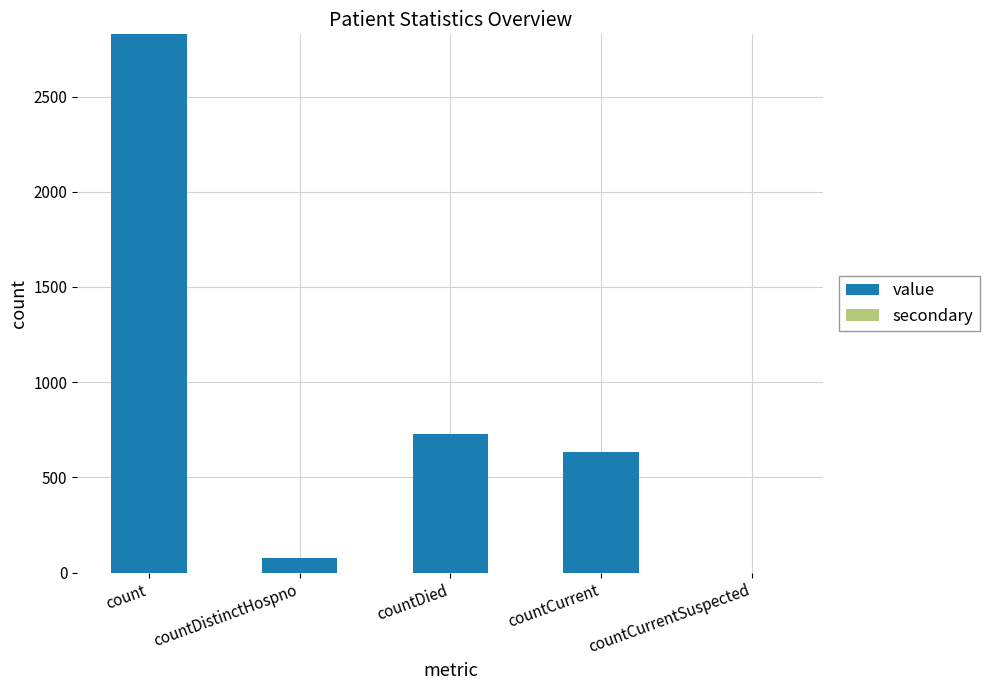

The chart shows a value of 183 at countCurrent. True or false?

False